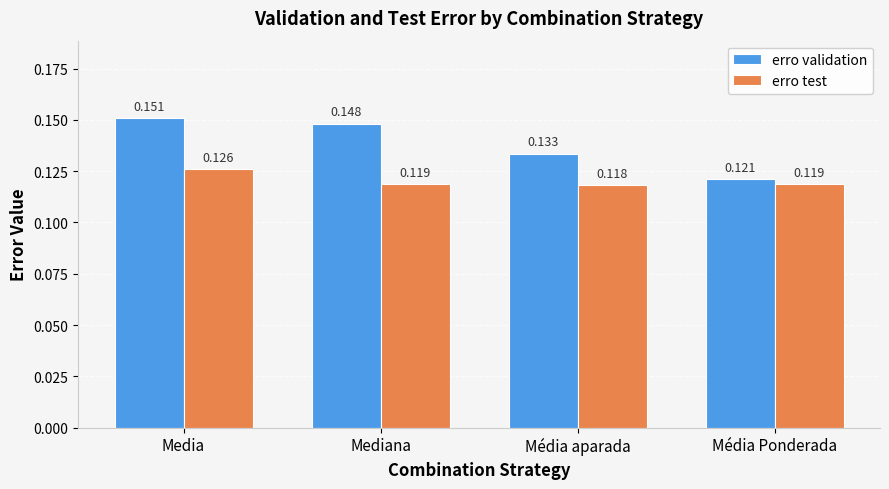

List the series in order of their overall mean, highest first.

erro validation, erro test